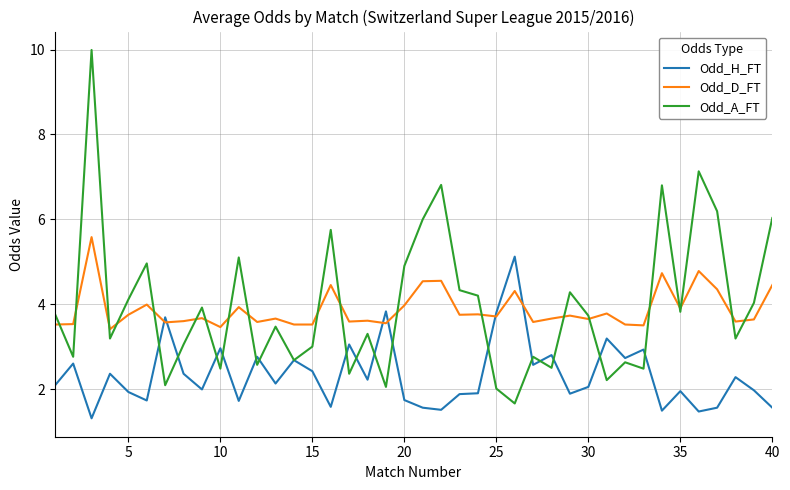

What is the smallest value displayed?

1.3